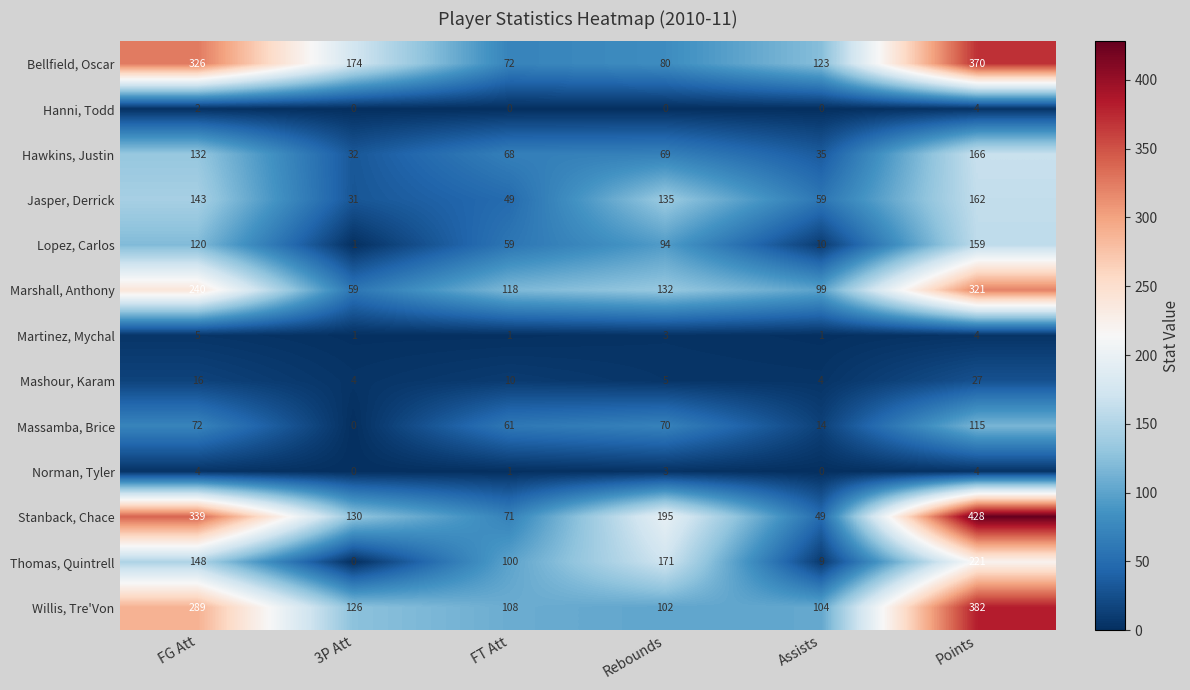

What is the greatest value displayed?

428